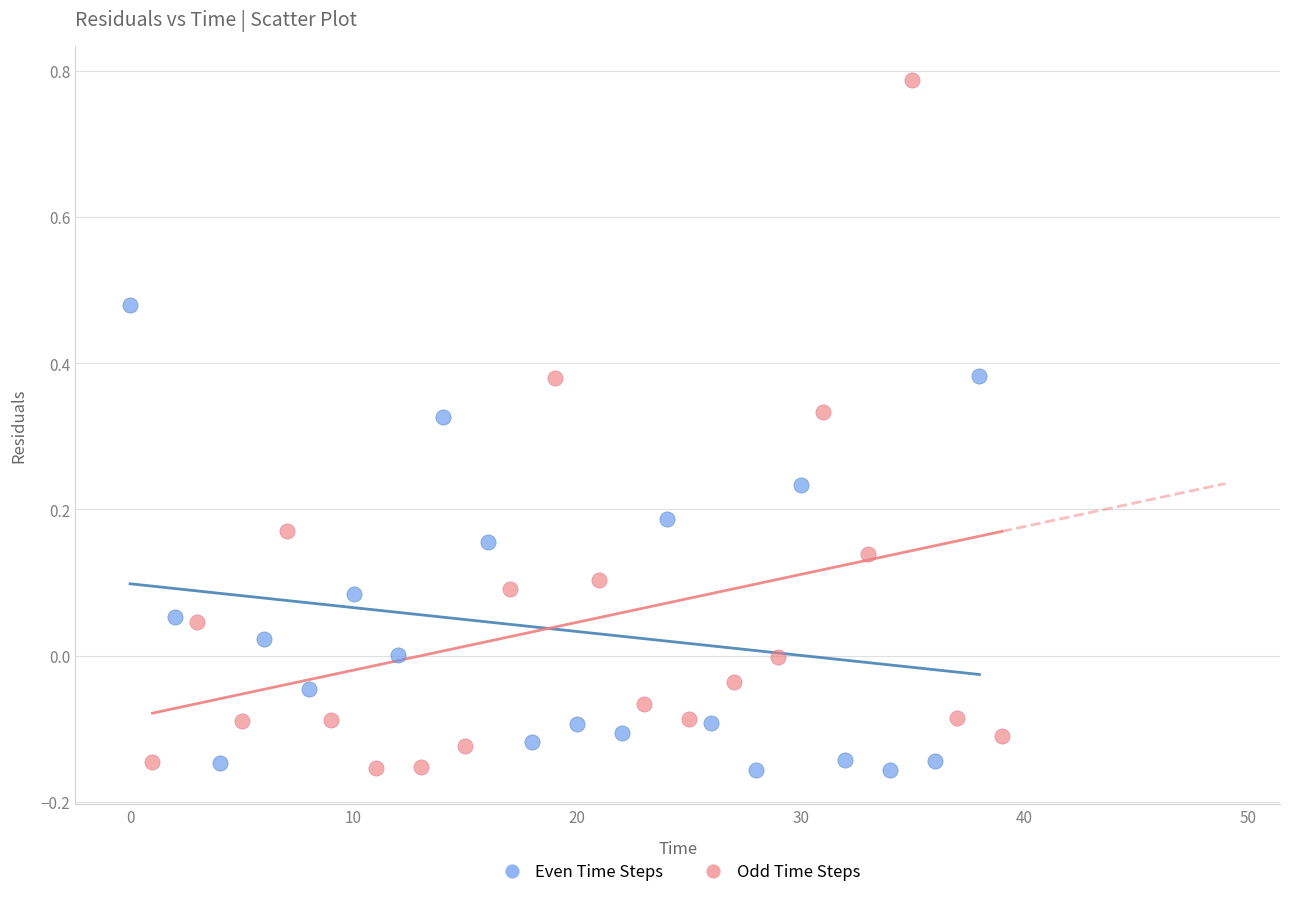

Which series reaches the maximum Y coordinate?

Odd Time Steps